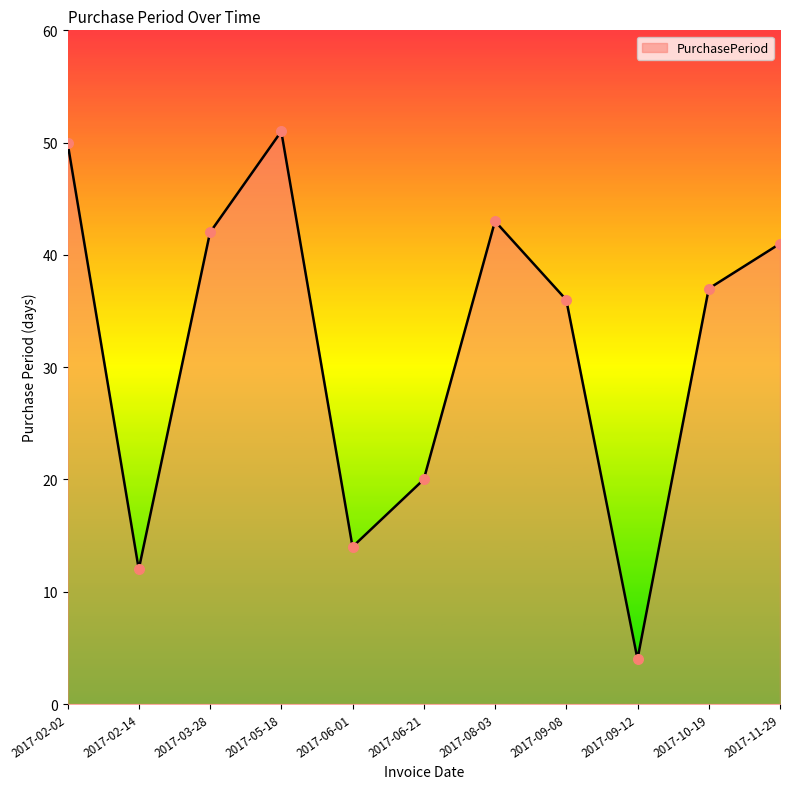

Between 2017-11-29 and 2017-06-01, which is larger?

2017-11-29